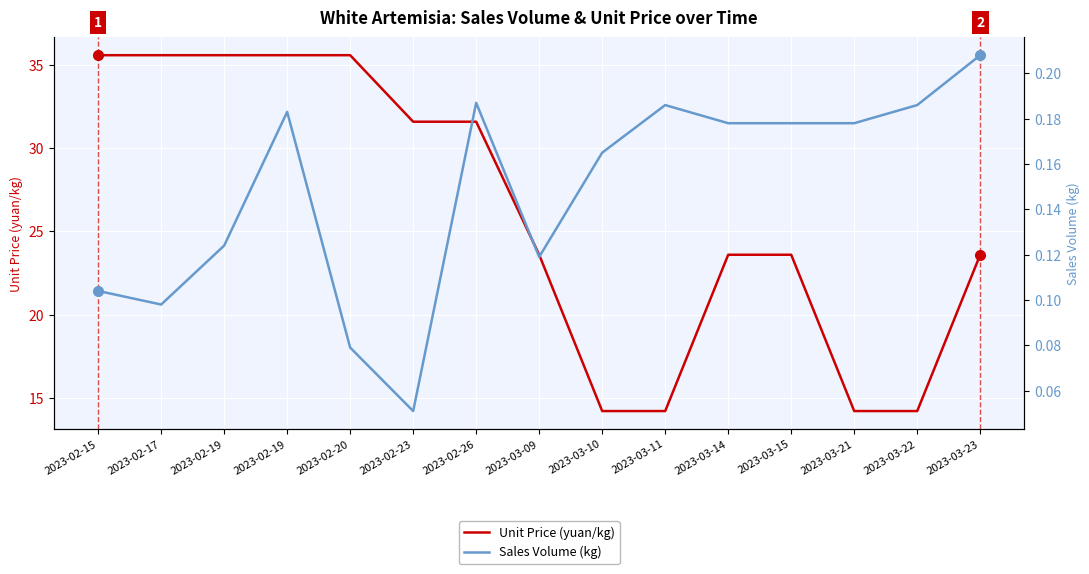

What is the difference between the highest and lowest values at 2023-02-20?

35.5